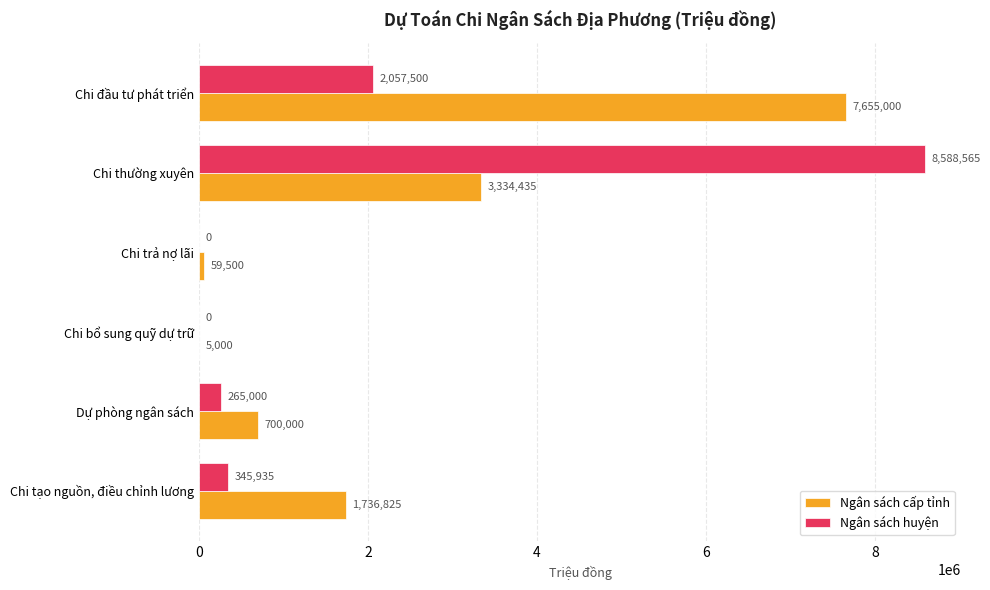

At which label is Ngân sách huyện closest to 4294282?

Chi đầu tư phát triển